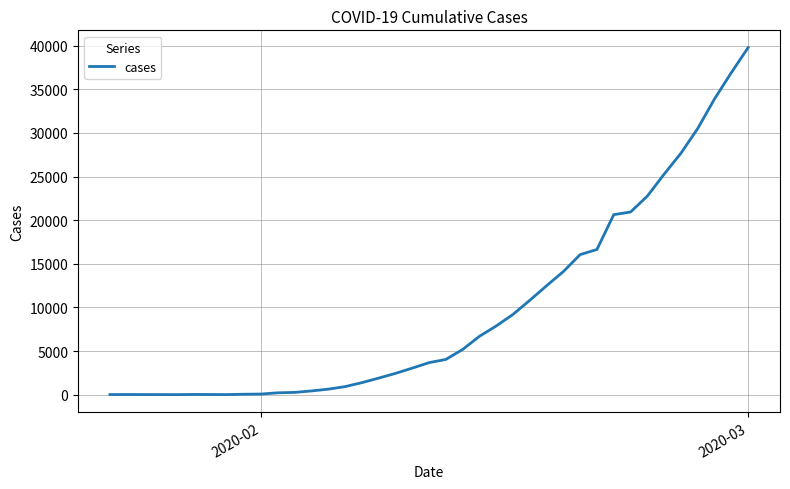

What is the greatest value displayed?

39773